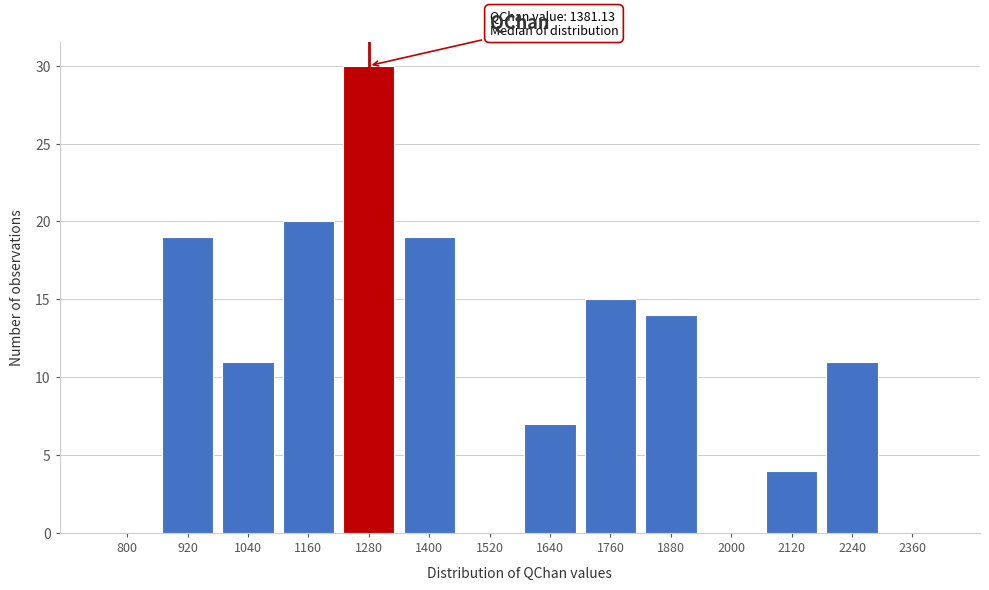

Reading left to right, extract all data points from this chart.

800=0	920=19	1040=11	1160=20	1280=30	1400=19	1520=0	1640=7	1760=15	1880=14	2000=0	2120=4	2240=11	2360=0